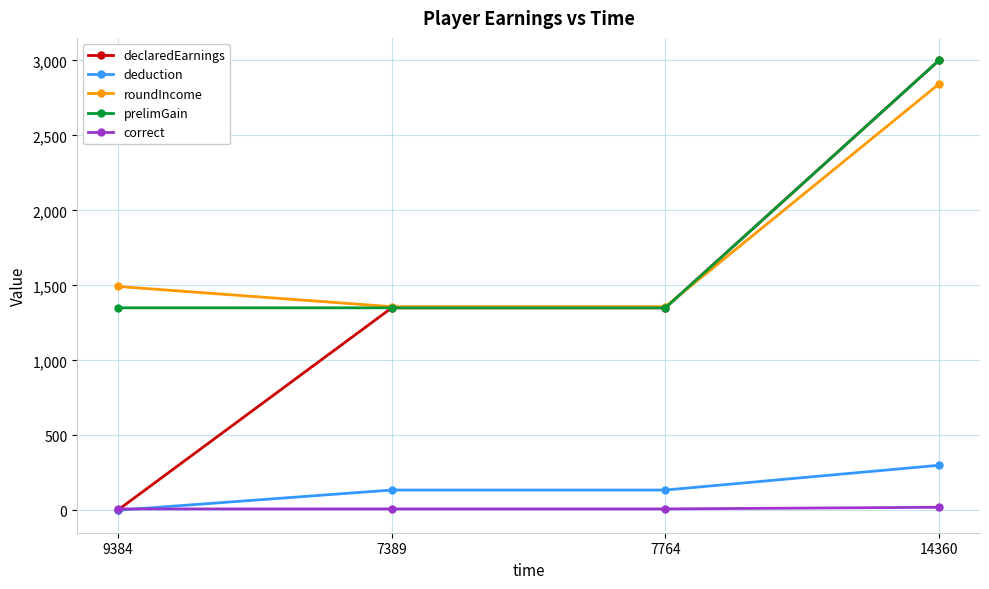

What is the label of the 2nd point from the left?

7389